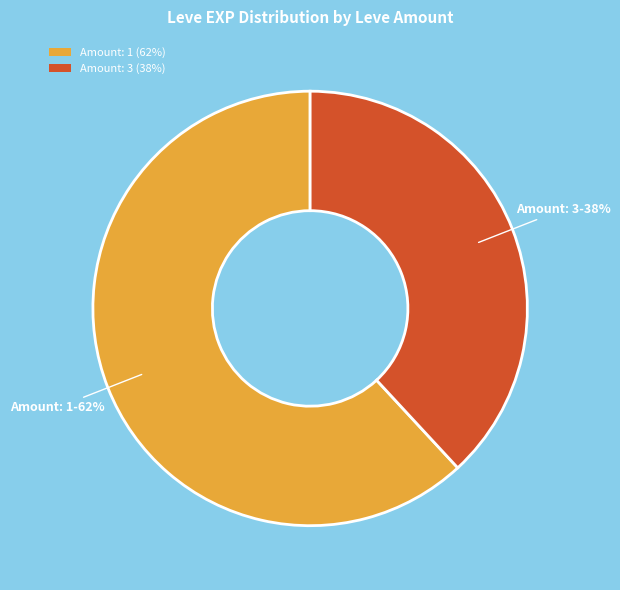

Between Amount: 1 (62%) and Amount: 3 (38%), which is larger?

Amount: 1 (62%)